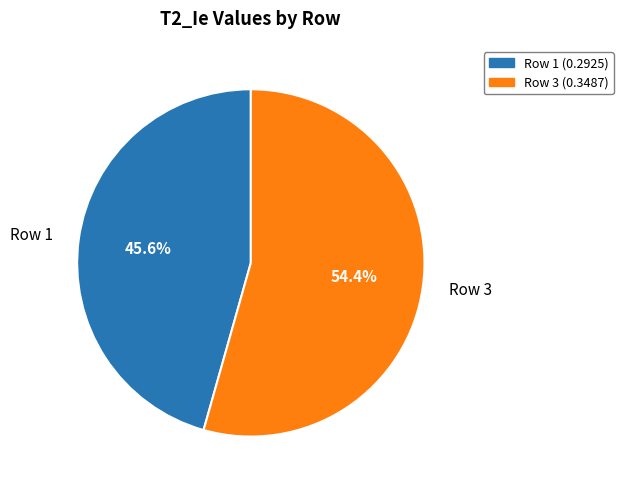

Rank the categories by value from lowest to highest.

Row 1, Row 3